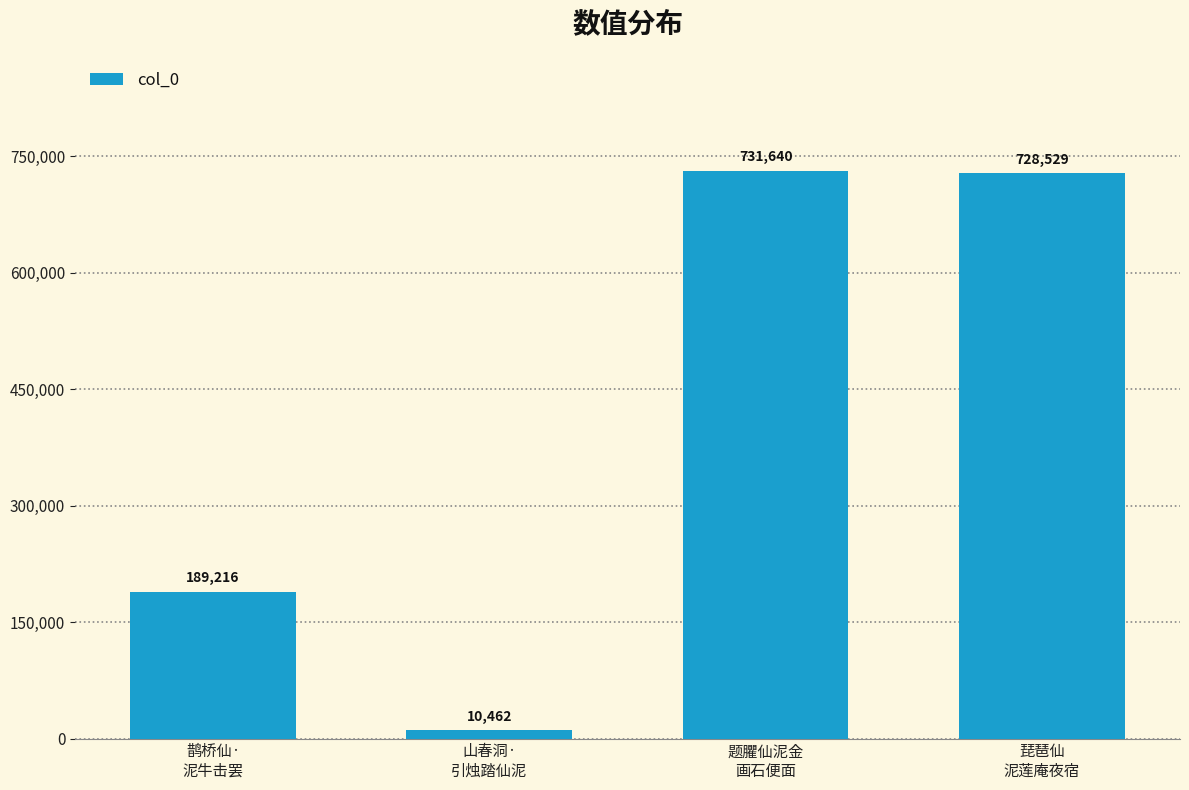

Which category has the lowest value across all series?

山春洞·
引烛踏仙泥